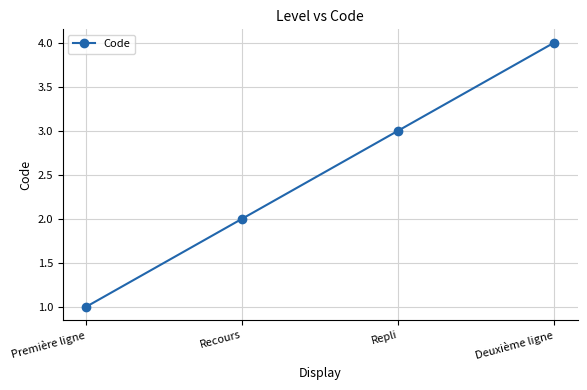

What is the smallest value displayed?

1